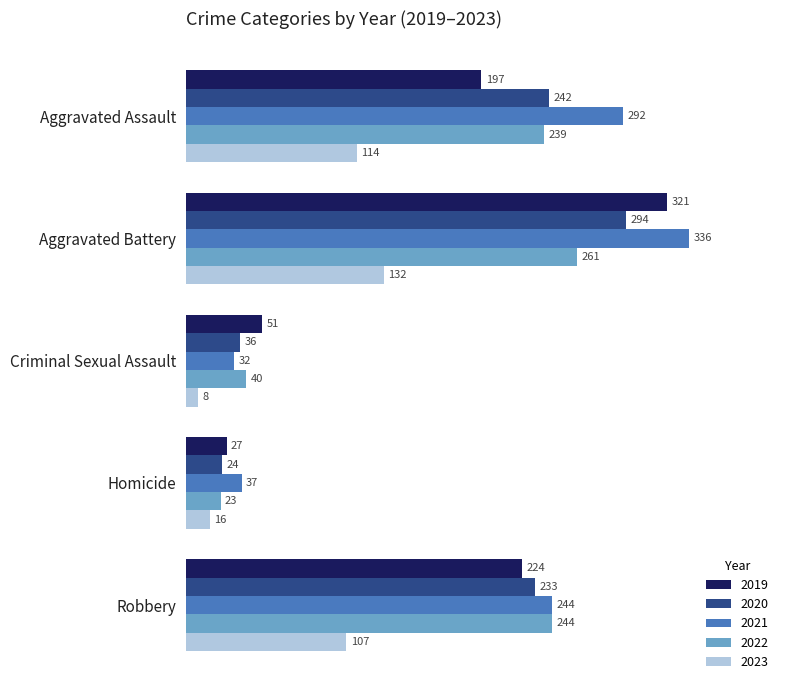

What is the maximum value shown in the chart?

336